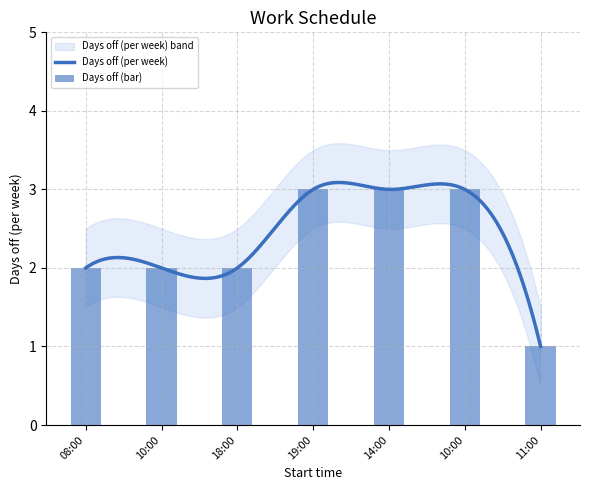

Count the number of data series in this chart.

1